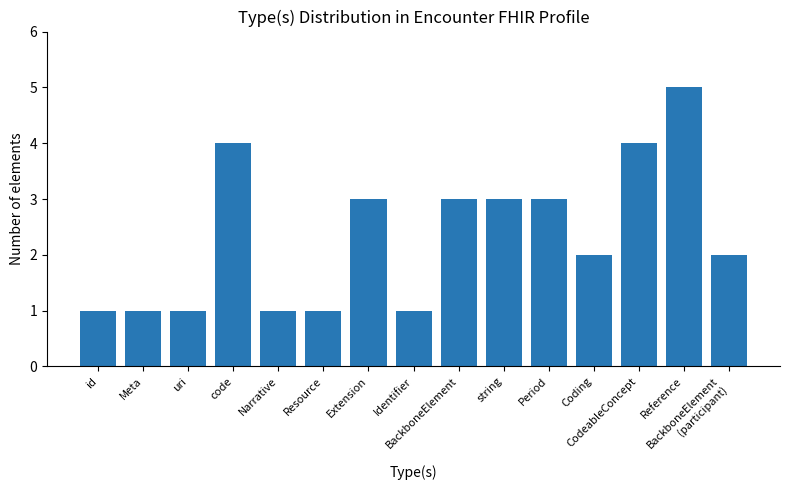

What is the difference between the second highest and second lowest values?

3